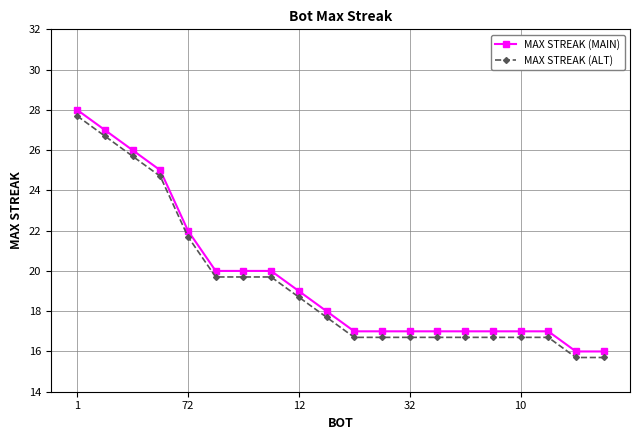

What is the sum of all MAX STREAK (MAIN) values?

393.0